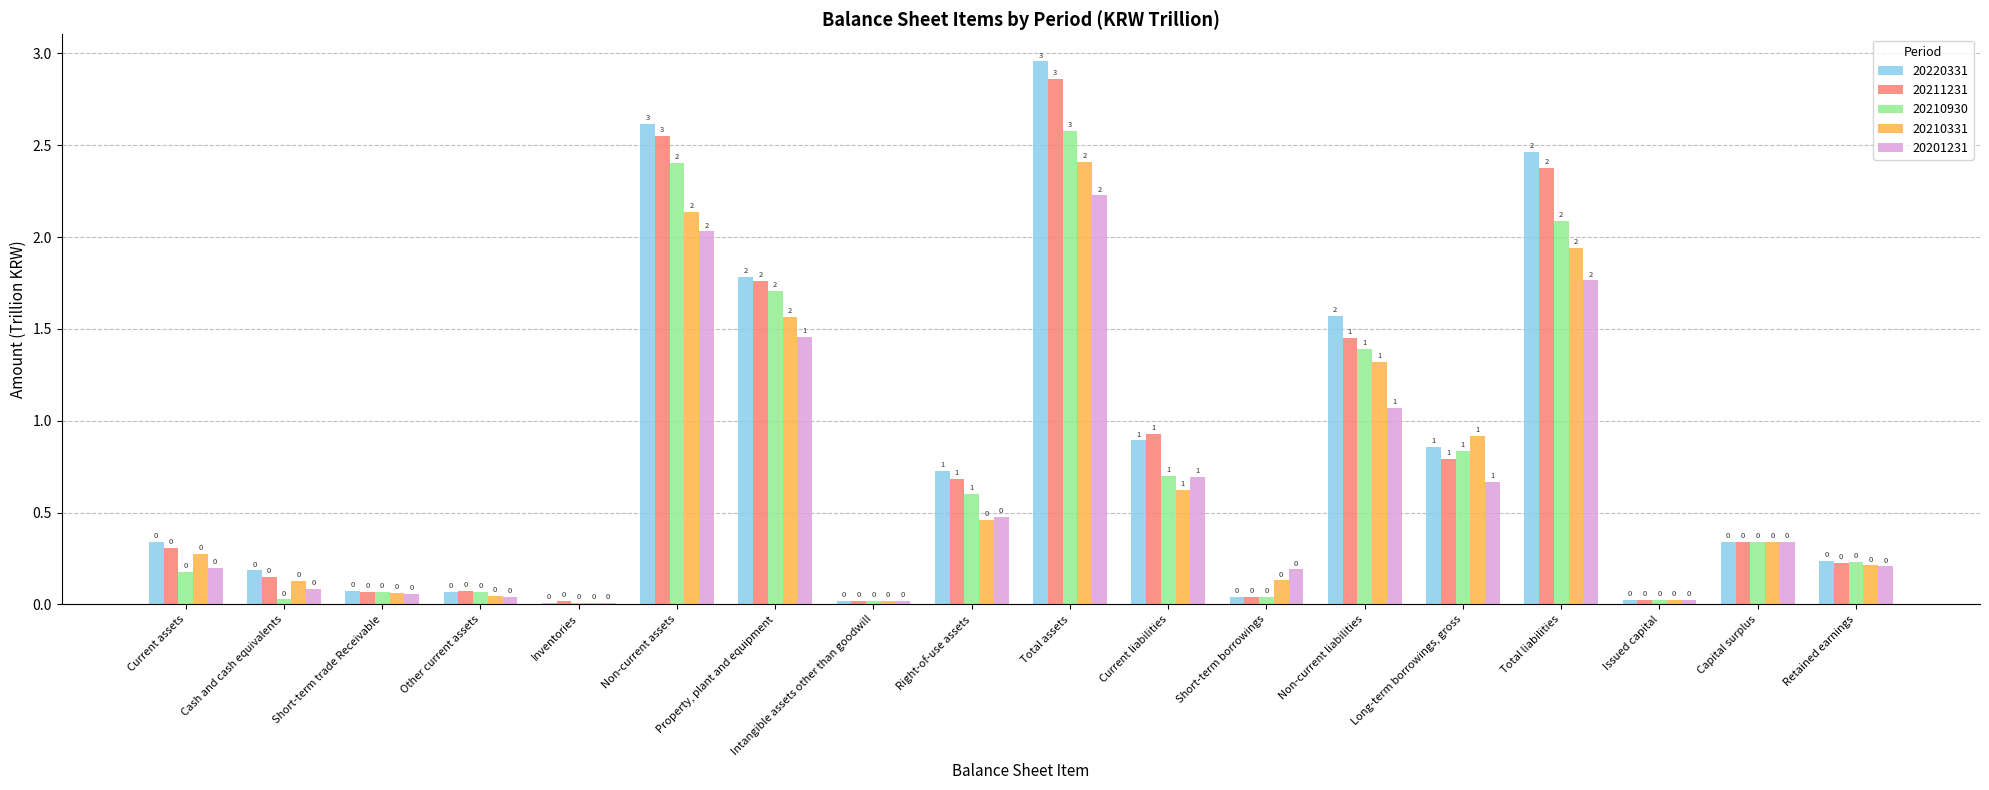

Is it true that 20220331 equals 0.5 at Current assets?

False